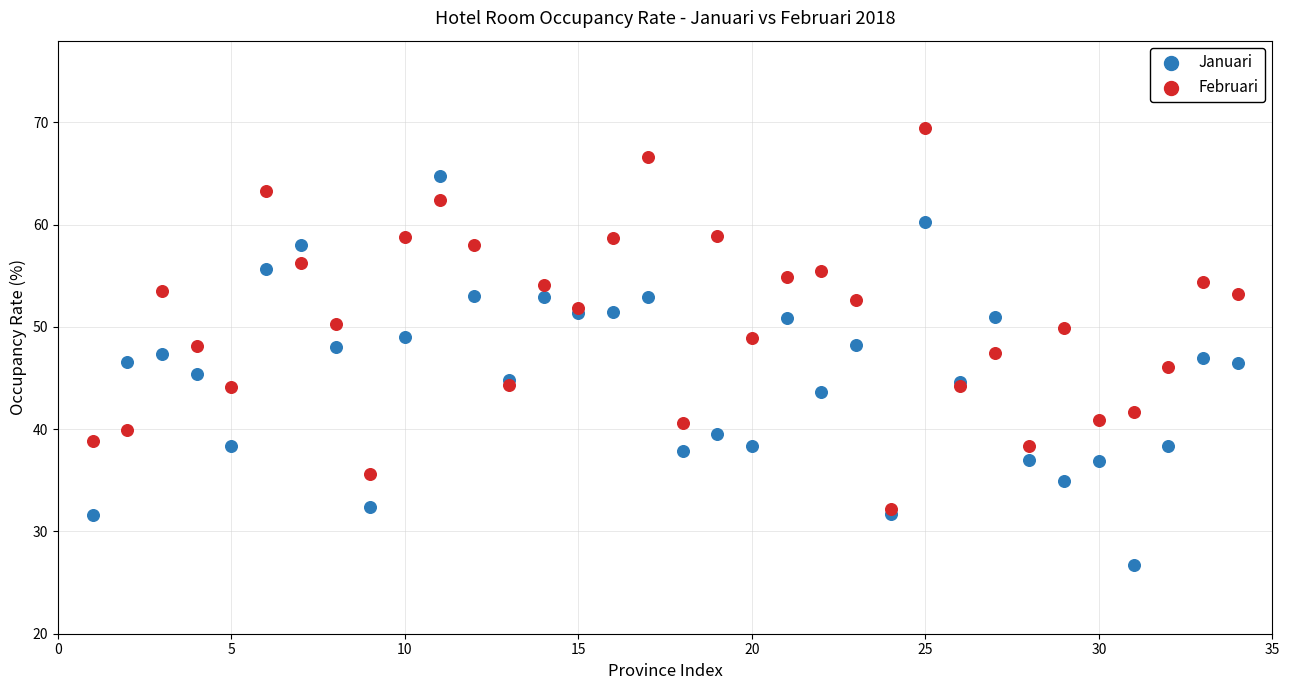

What are all the series names shown in the legend?

Januari, Februari